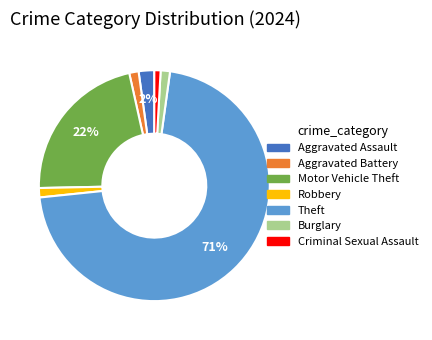

Which slice represents more than half of the pie?

Theft